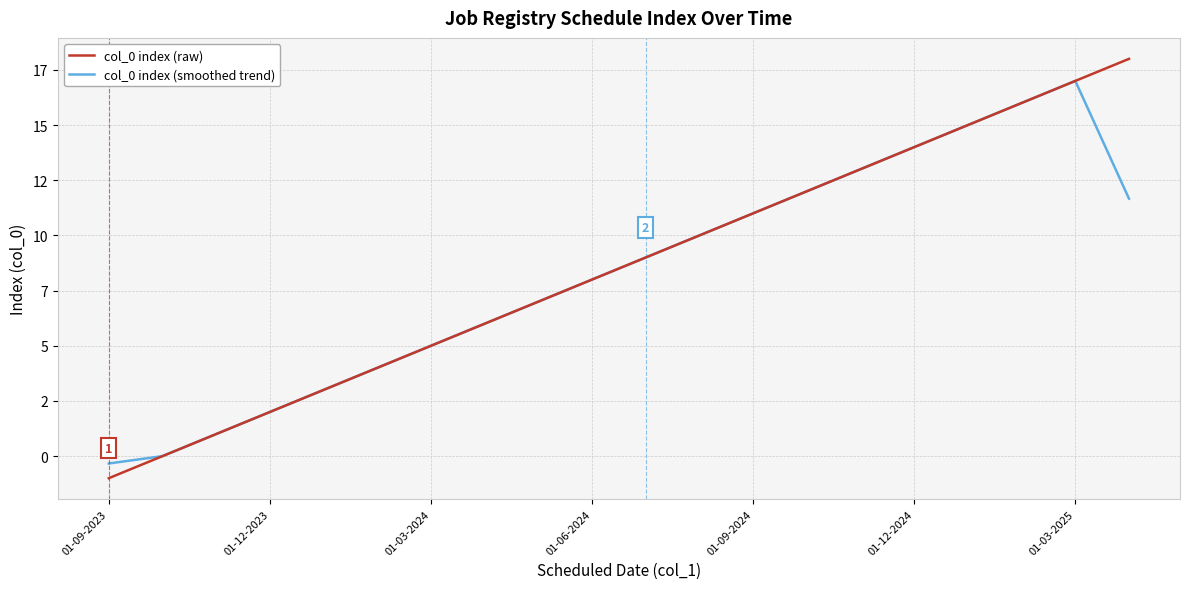

True or false: col_0 index (smoothed trend) and col_0 index (raw) intersect in this chart.

False